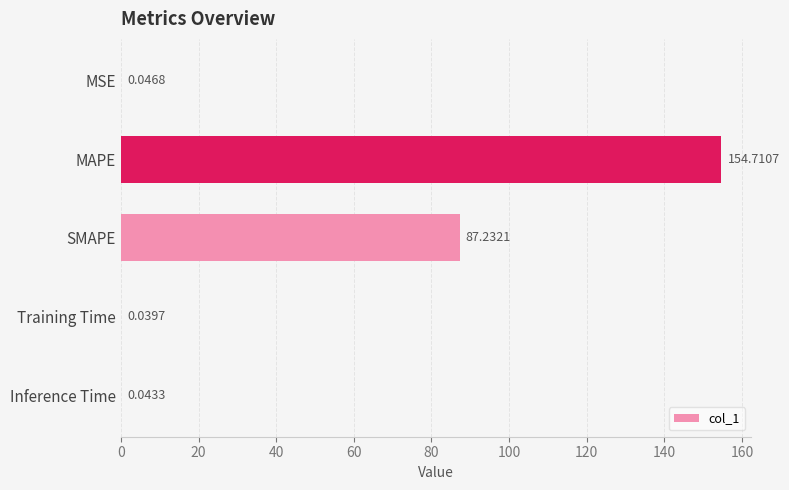

Are the bars grouped side by side (vs. stacked)?

No